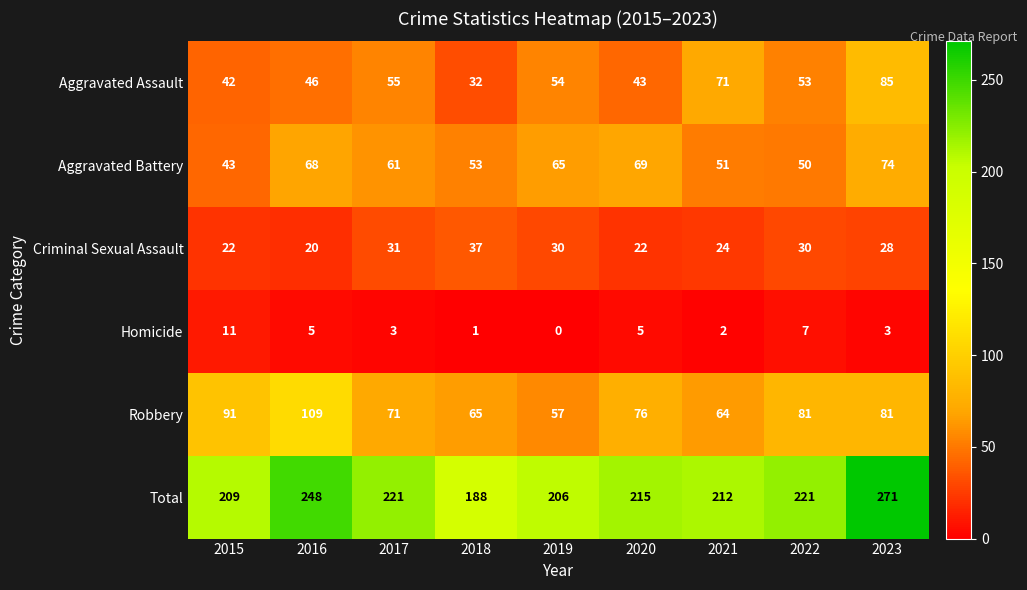

At 2015, list the series in order from largest to smallest.

Total, Robbery, Aggravated Battery, Aggravated Assault, Criminal Sexual Assault, Homicide